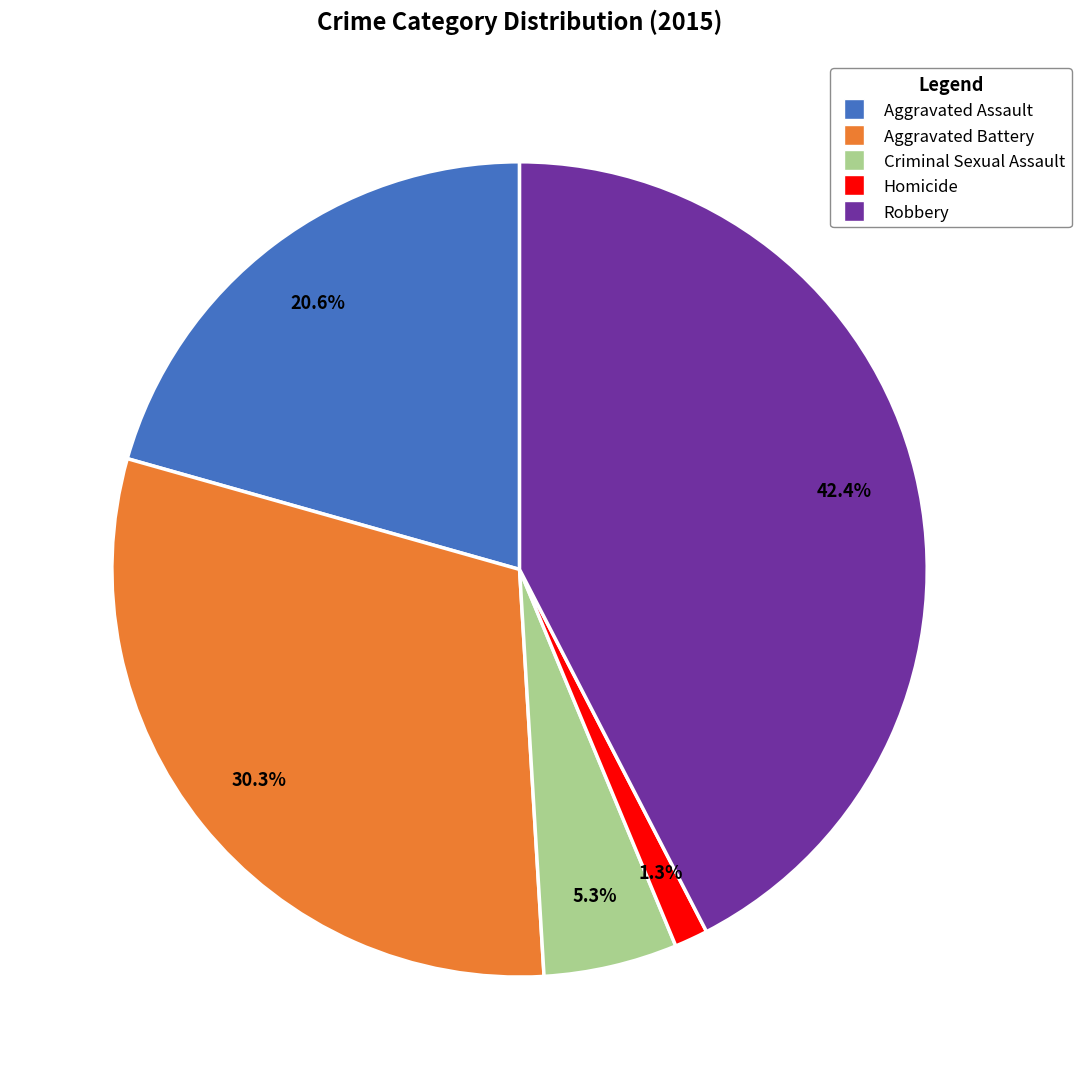

Which has a higher value, Robbery or Aggravated Battery?

Robbery